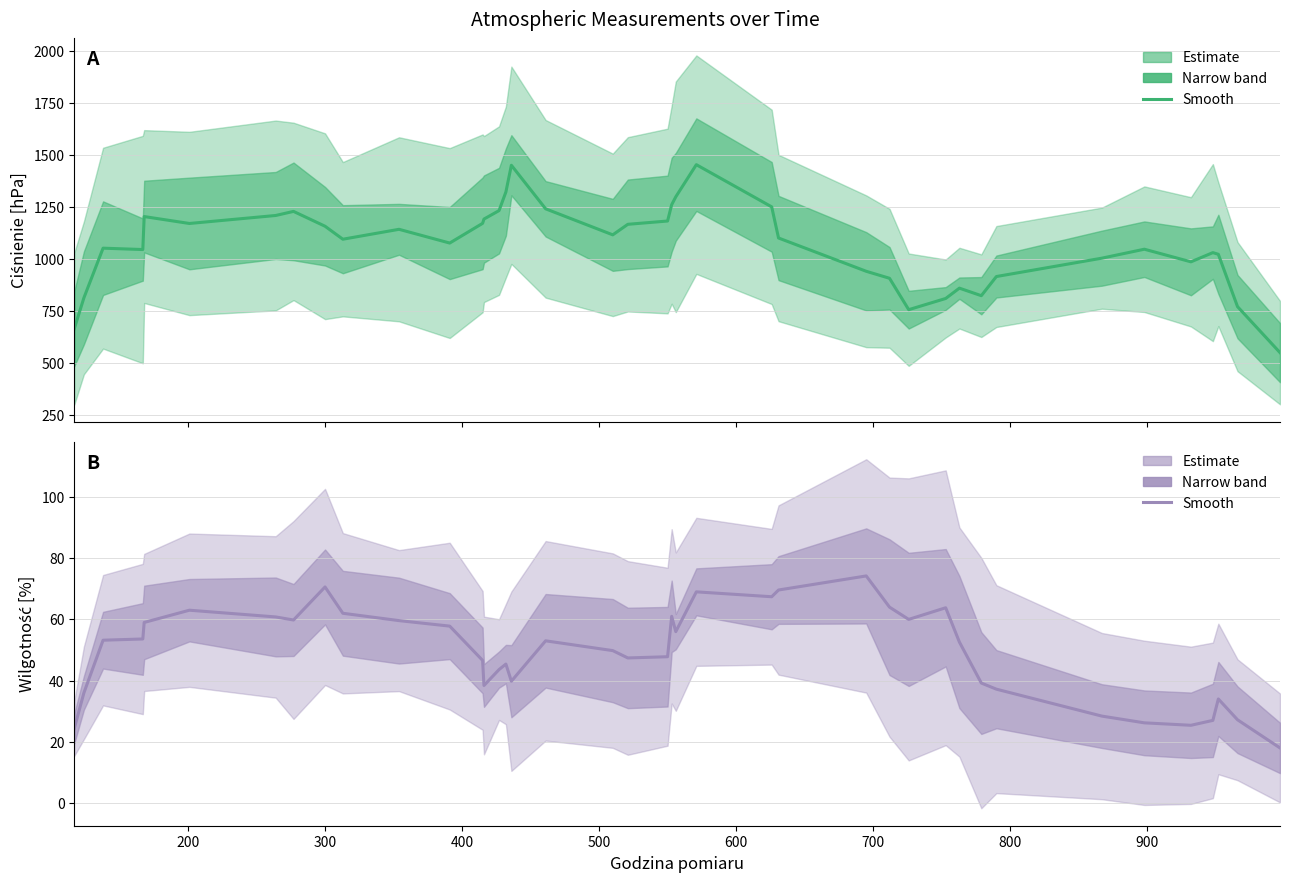

How many lines are shown in the chart?

1